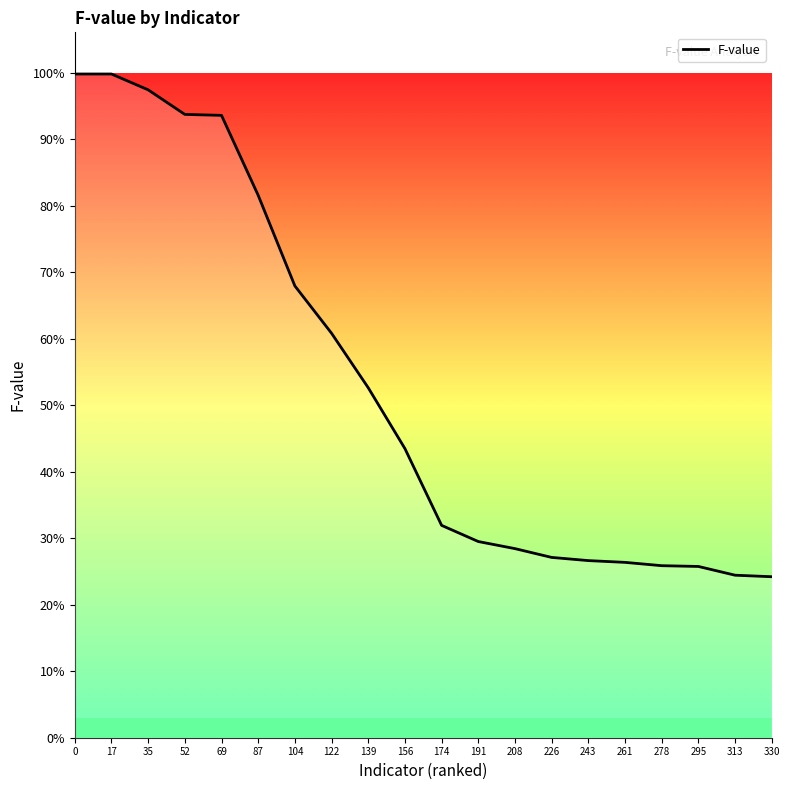

Is this an area chart (filled region under the line)?

Yes